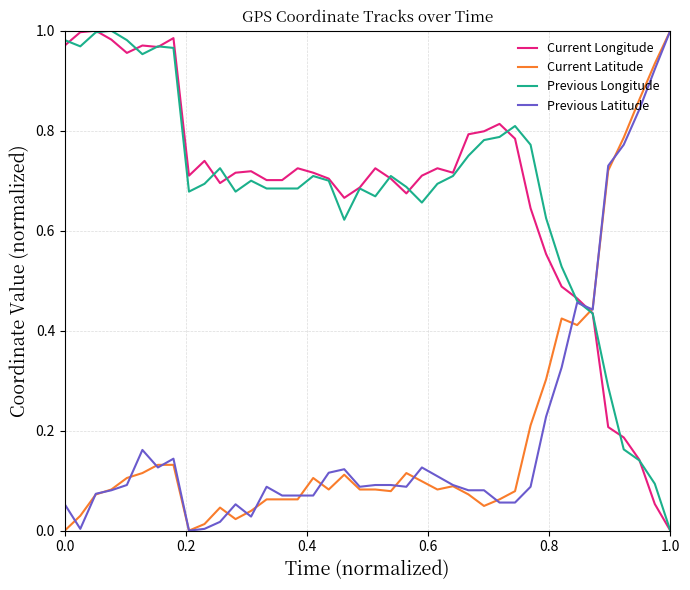

Count the number of data series in this chart.

4